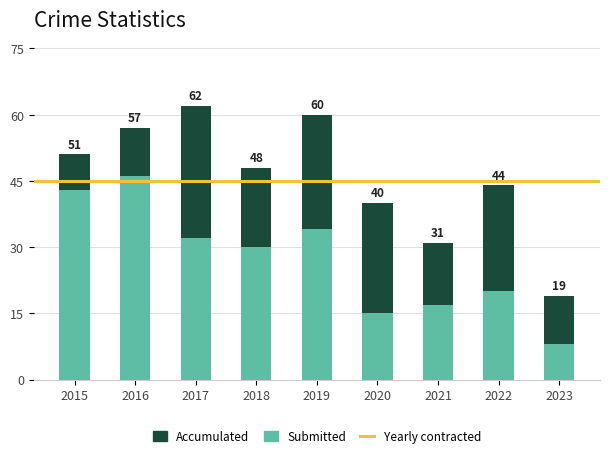

Is it true that Accumulated equals 31 at 2023?

False